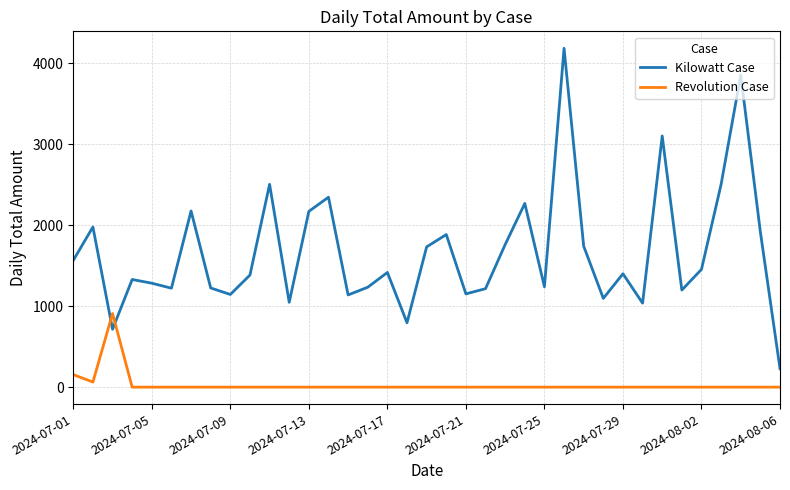

How many lines are shown in the chart?

2